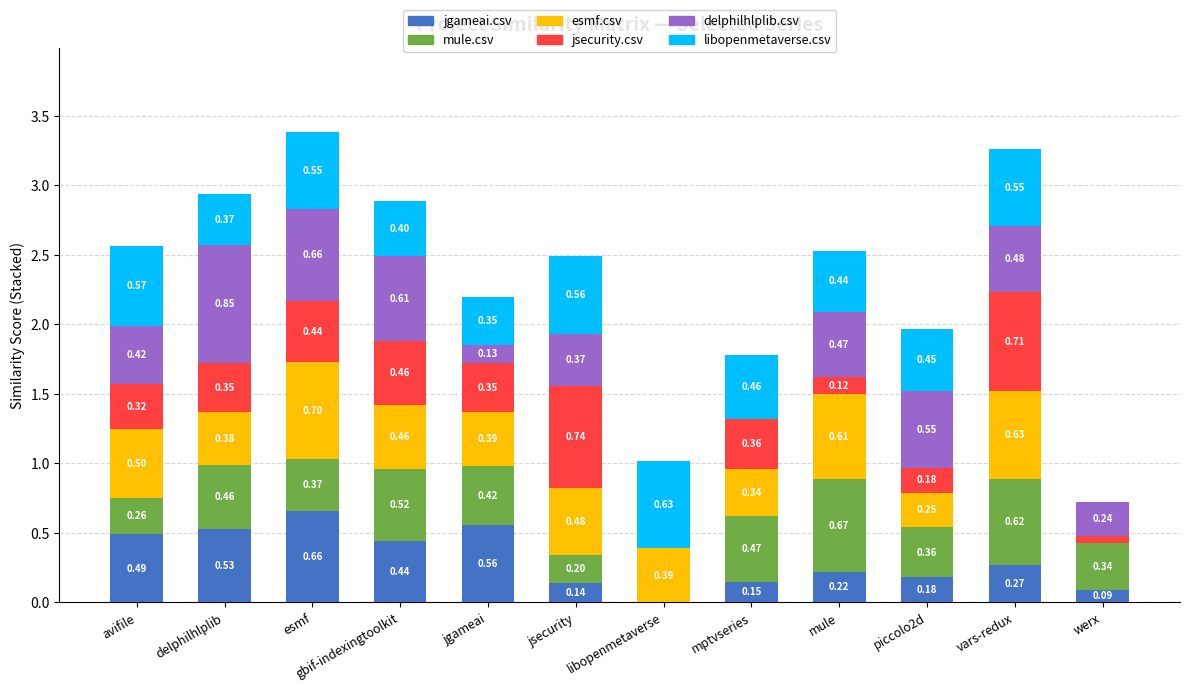

What is the total value across all series at jgameai?

2.2